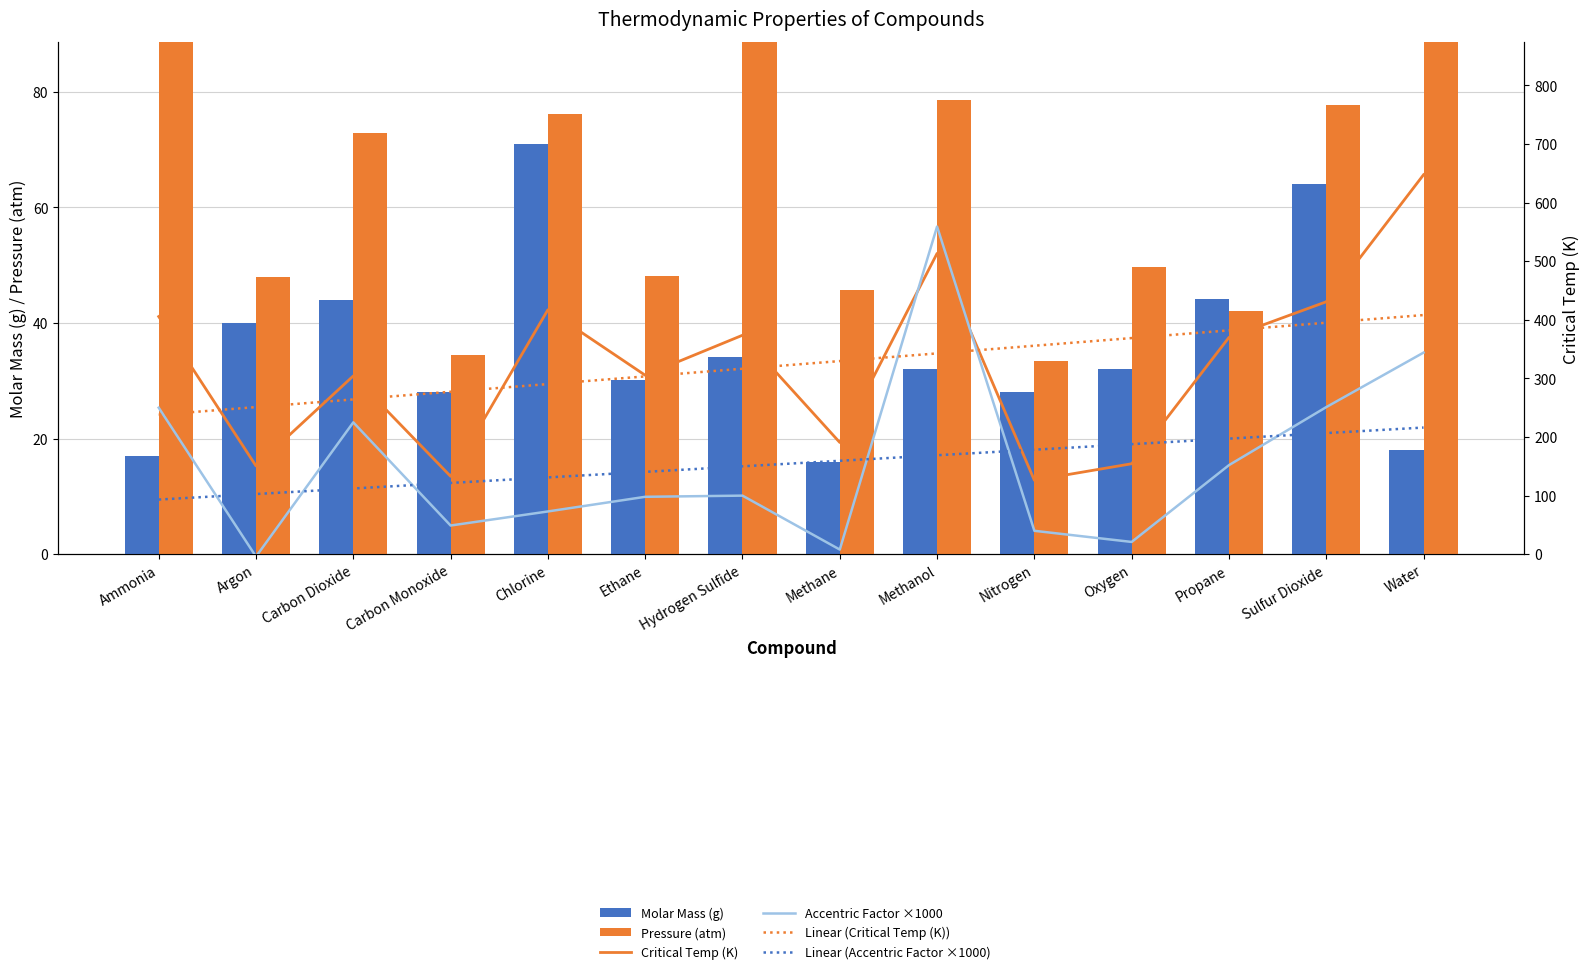

What is the label of the 8th bar from the right?

Hydrogen Sulfide